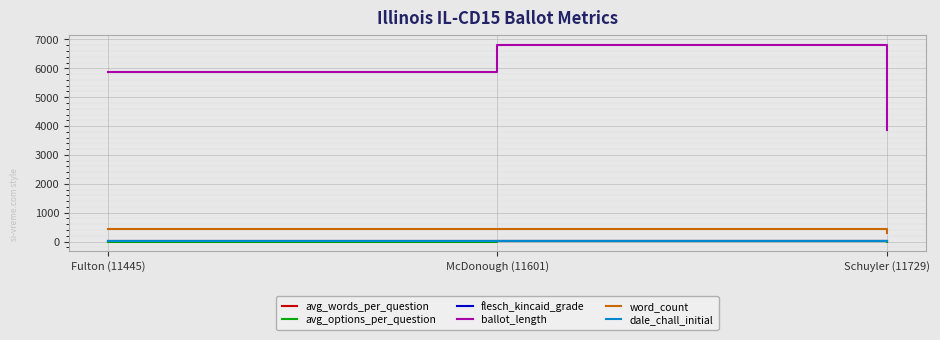

Is this an area chart (filled region under the line)?

No